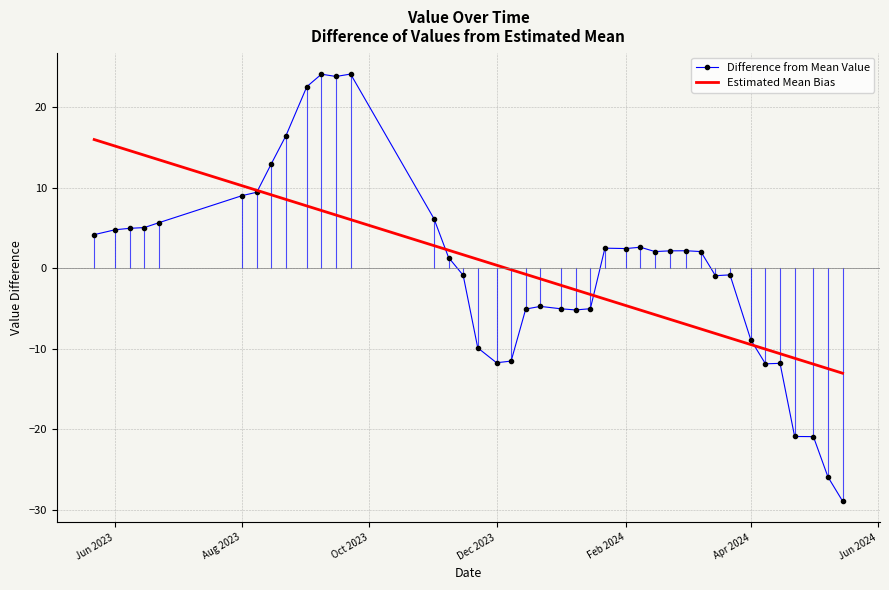

Rank the series by their maximum value, from lowest to highest.

Estimated Mean Bias, Difference from Mean Value